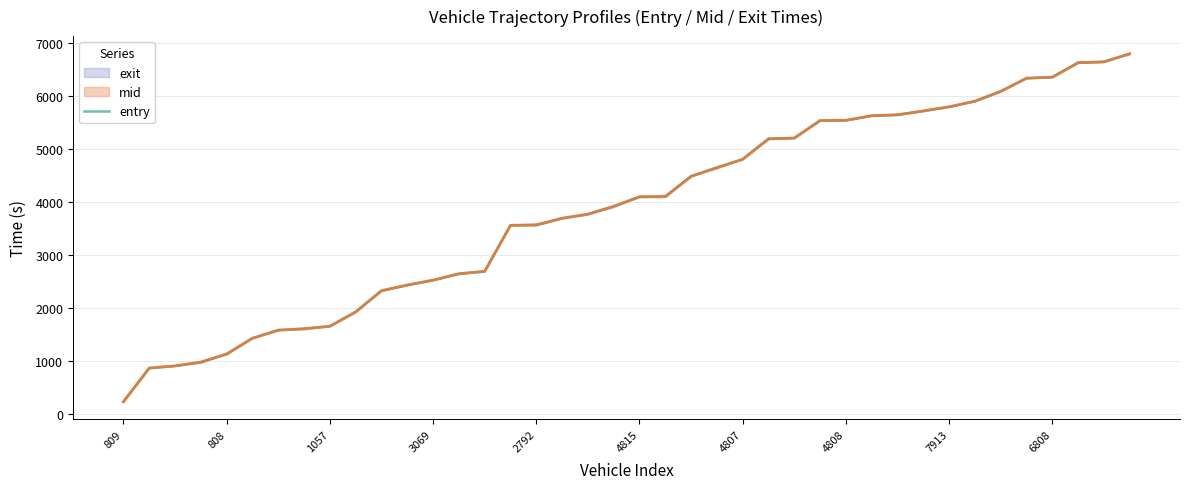

True or false: there are more than 0 points higher than both neighbors.

False